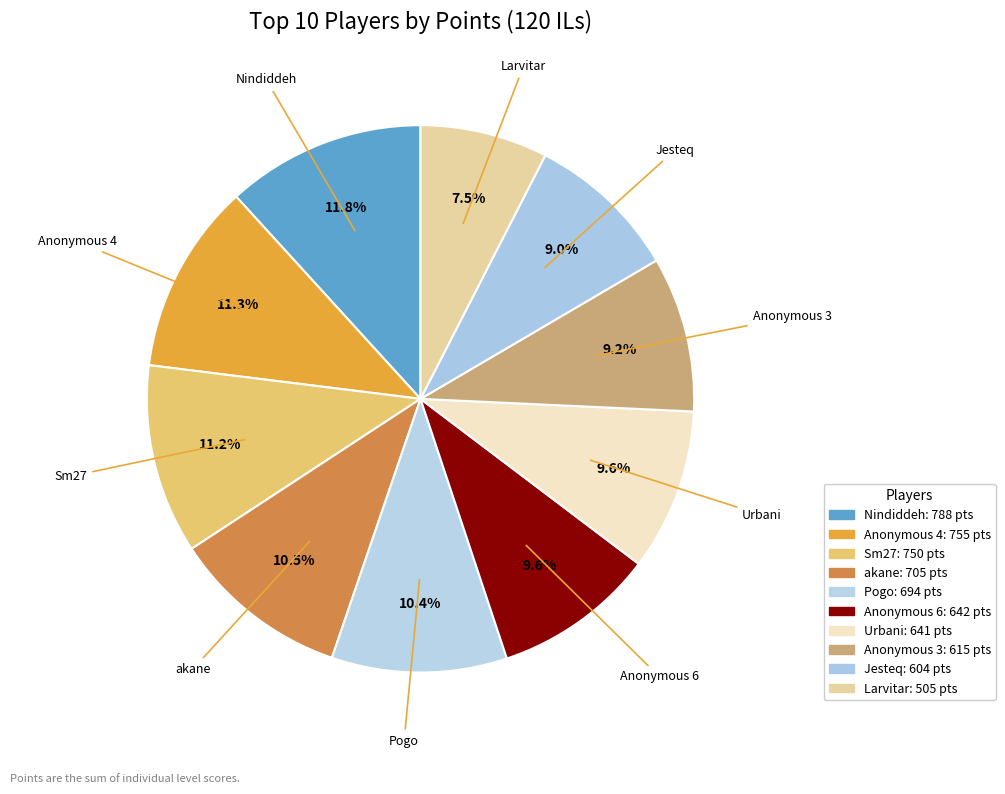

What is the change in value from Urbani to Jesteq?

-37